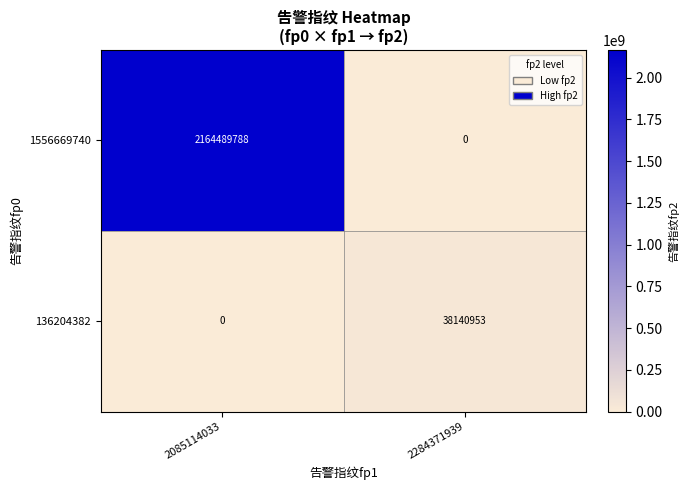

At which label is 136204382 closest to 19070476?

2085114033